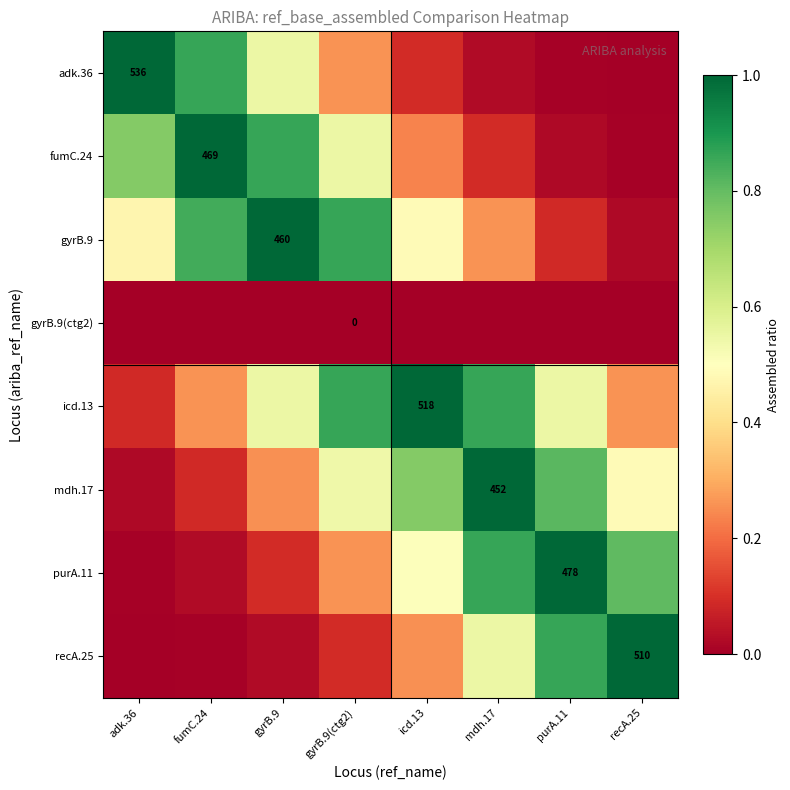

Between recA.25 and fumC.24, which is larger?

fumC.24